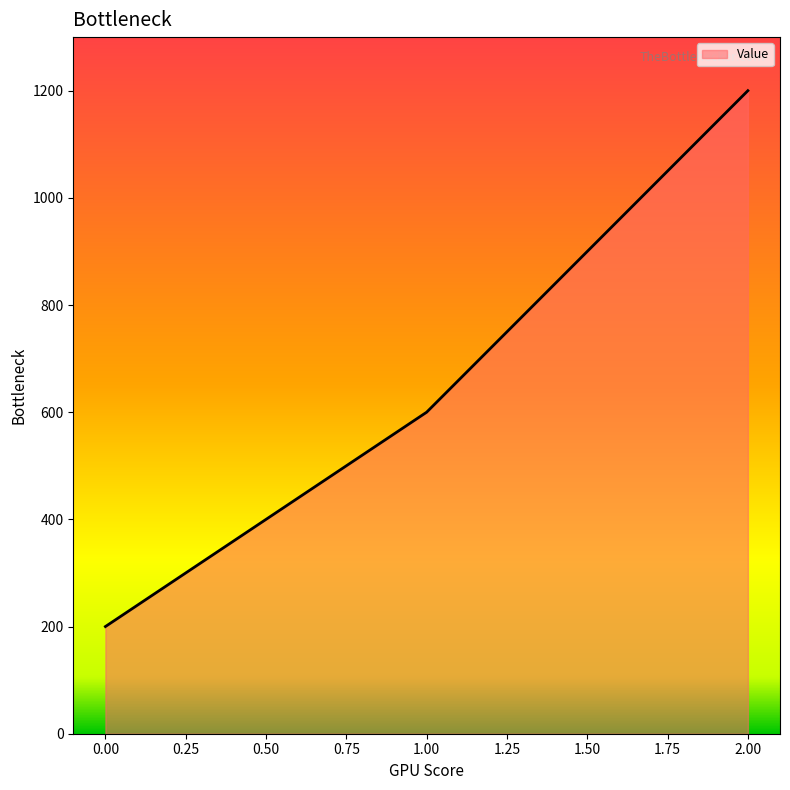

What is the difference between the maximum and minimum values?

1000